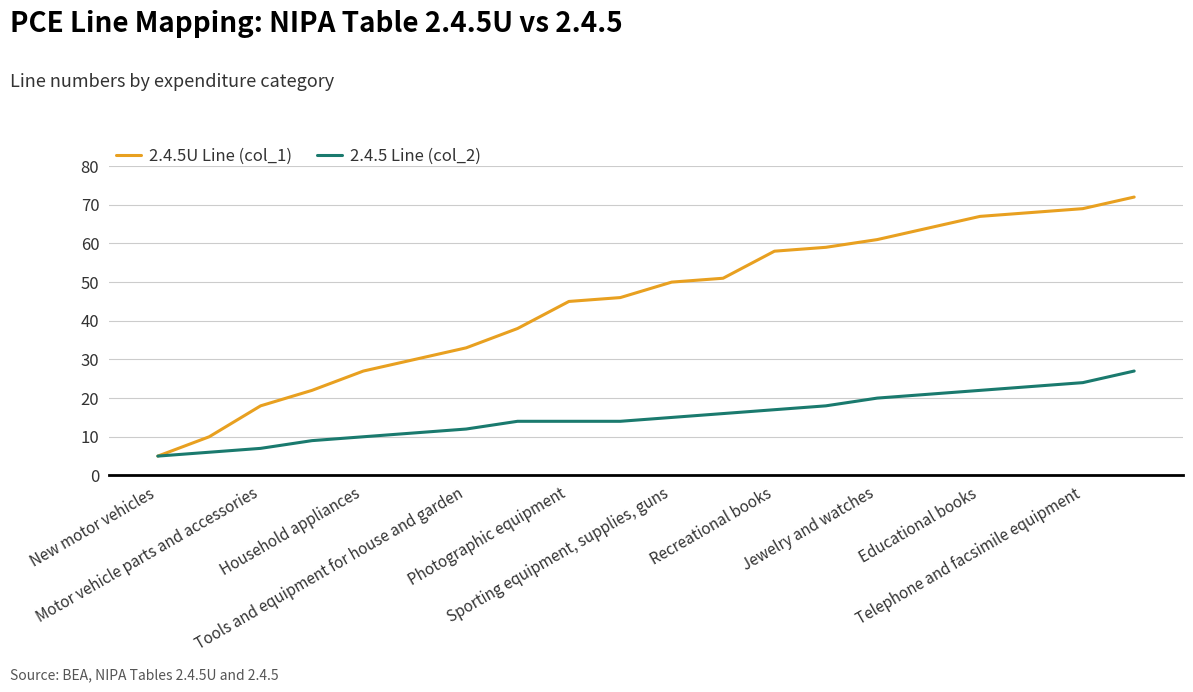

True or false: 2.4.5 Line (col_2) has more than 1 points higher than both neighbors.

False